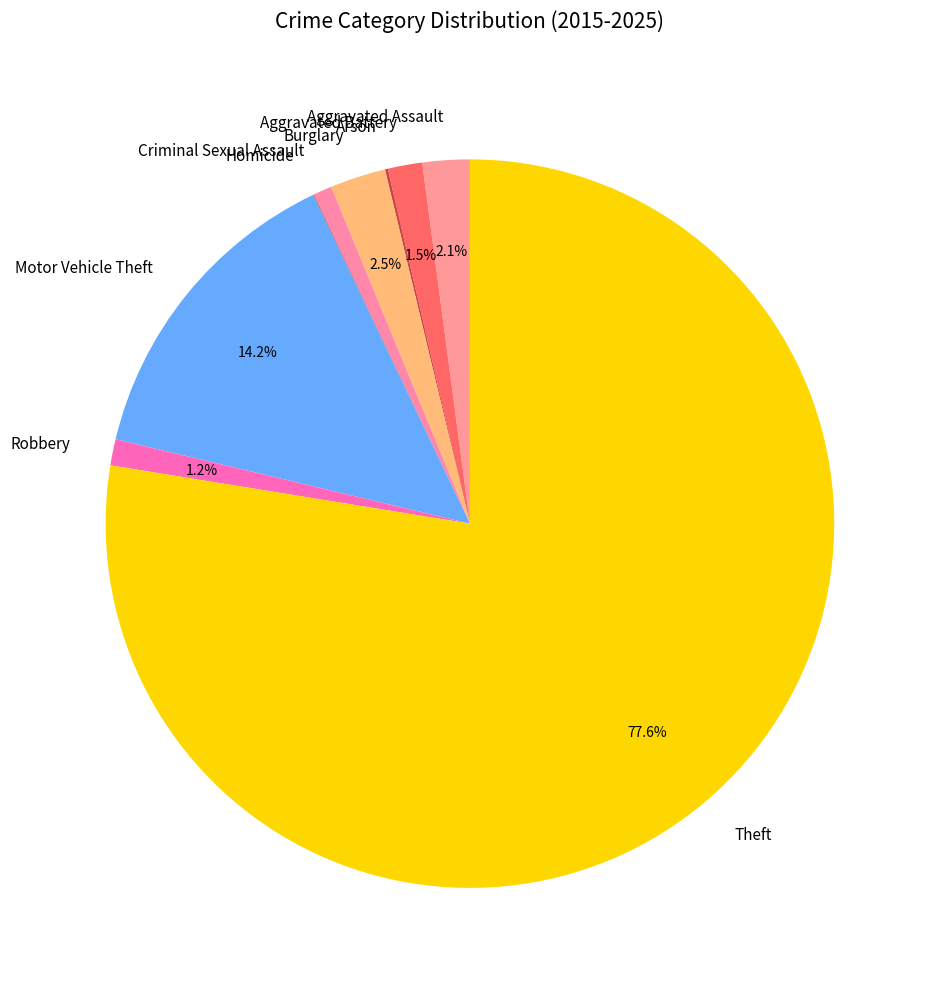

Does any single category account for the majority?

Yes